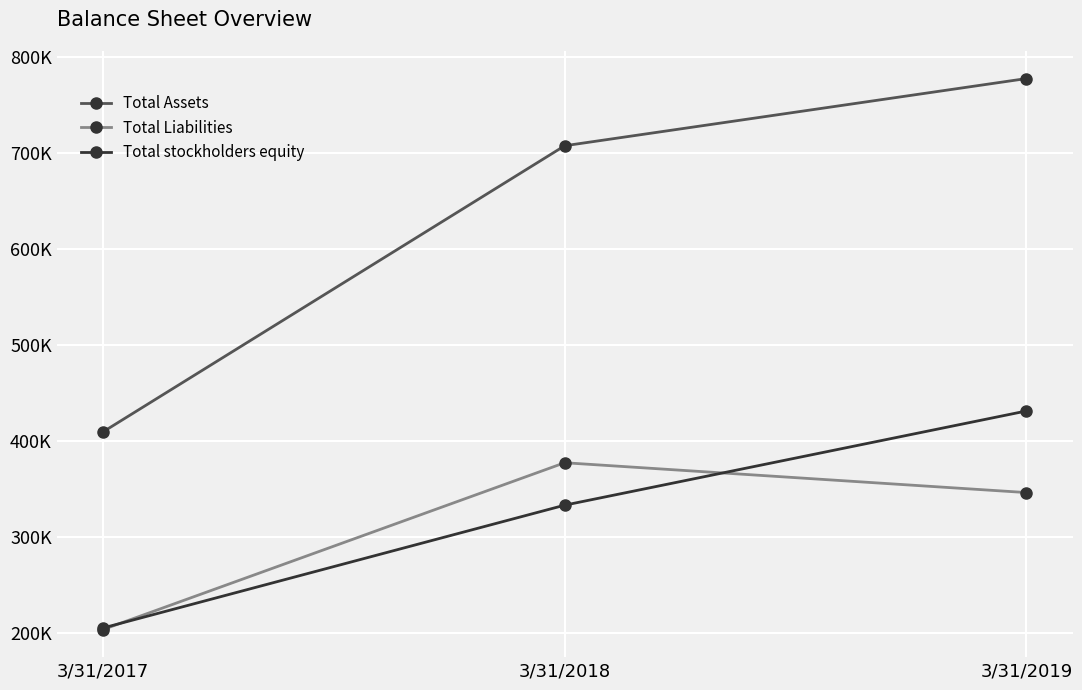

Rank the series at 3/31/2018 from lowest to highest value.

Total stockholders equity, Total Liabilities, Total Assets